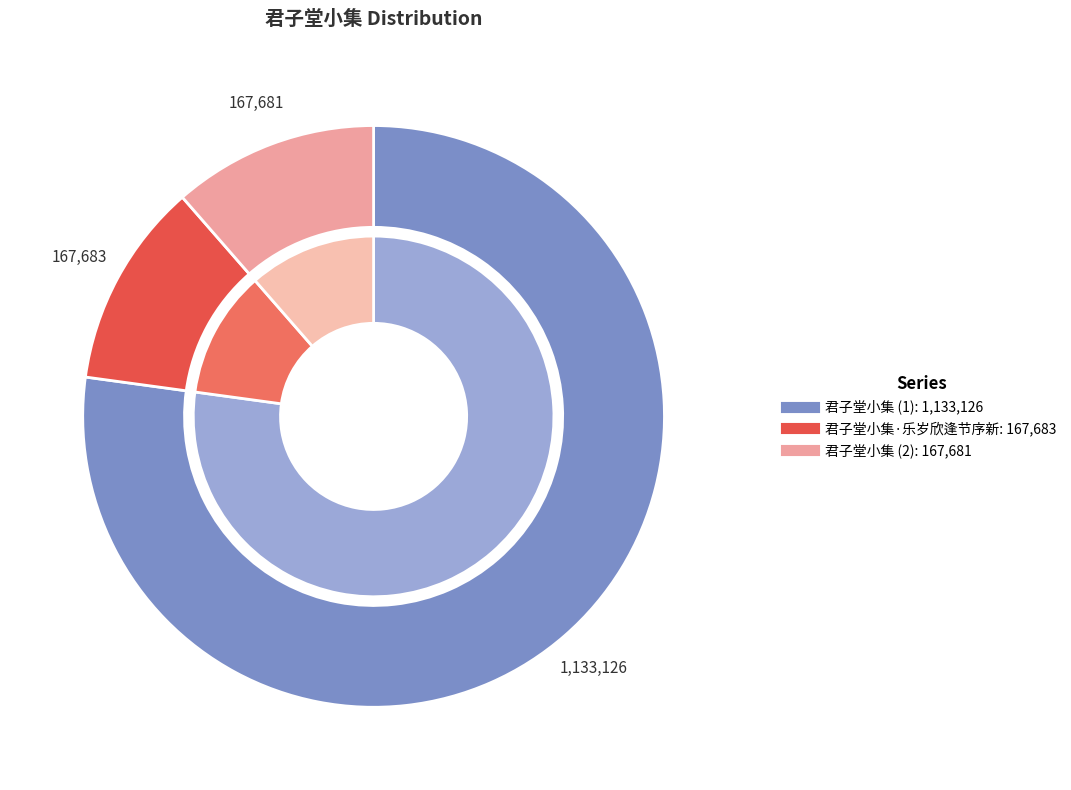

To the nearest percent, what is the average slice percentage?

33%